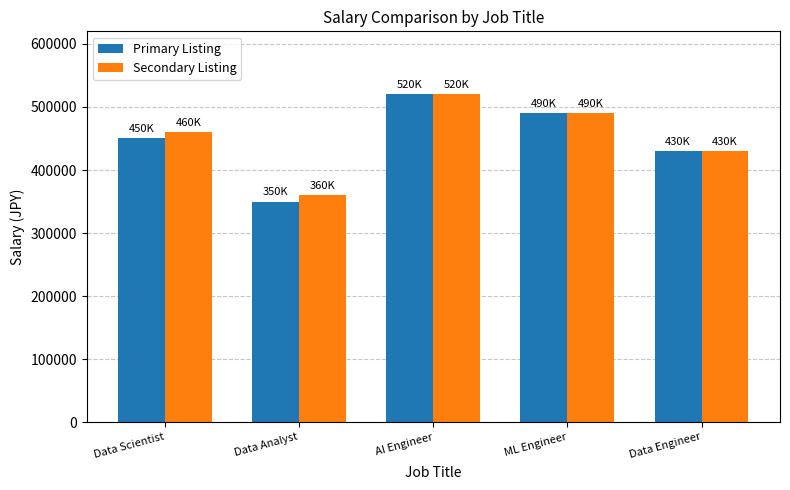

Rank the categories by Secondary Listing value from lowest to highest.

Data Analyst, Data Engineer, Data Scientist, ML Engineer, AI Engineer